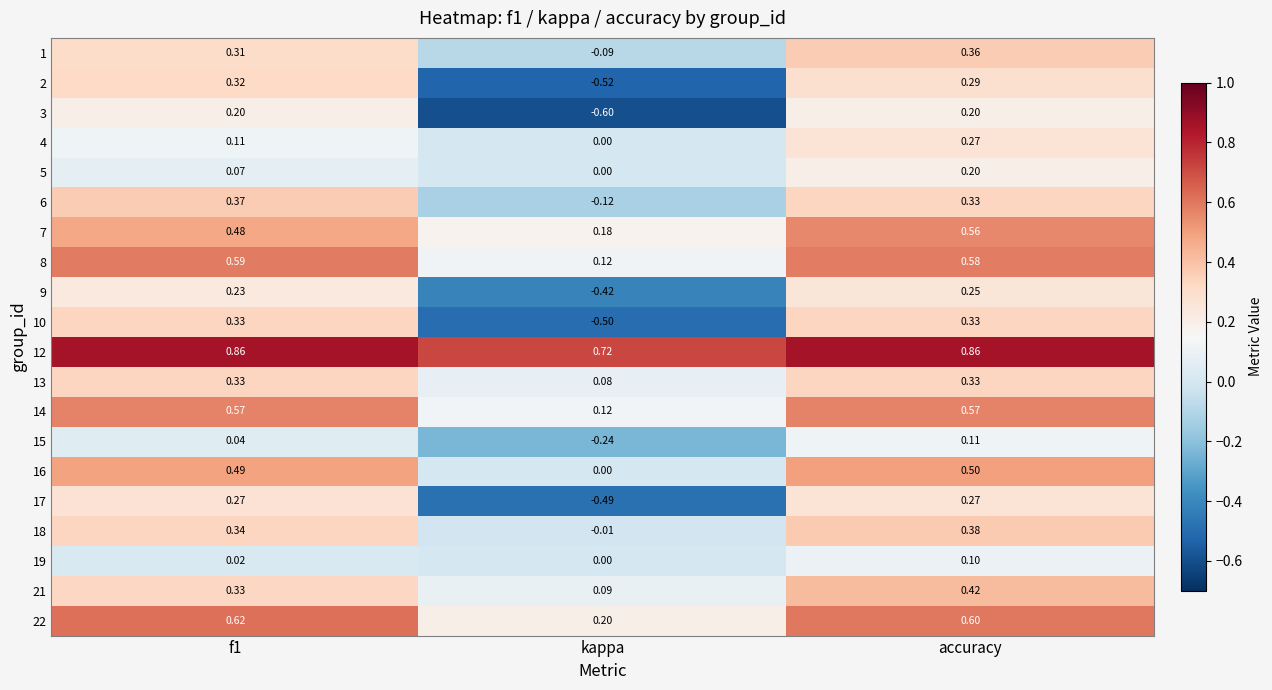

Which category has the highest value in the 21 series?

accuracy